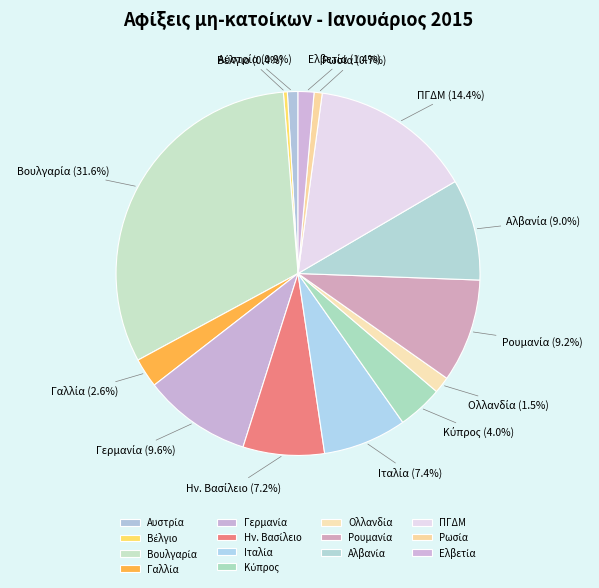

Is there a majority slice in this chart?

No